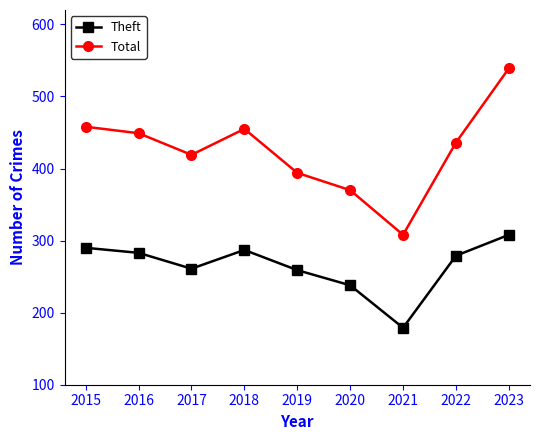

At 2023, list the series in order from largest to smallest.

Total, Theft